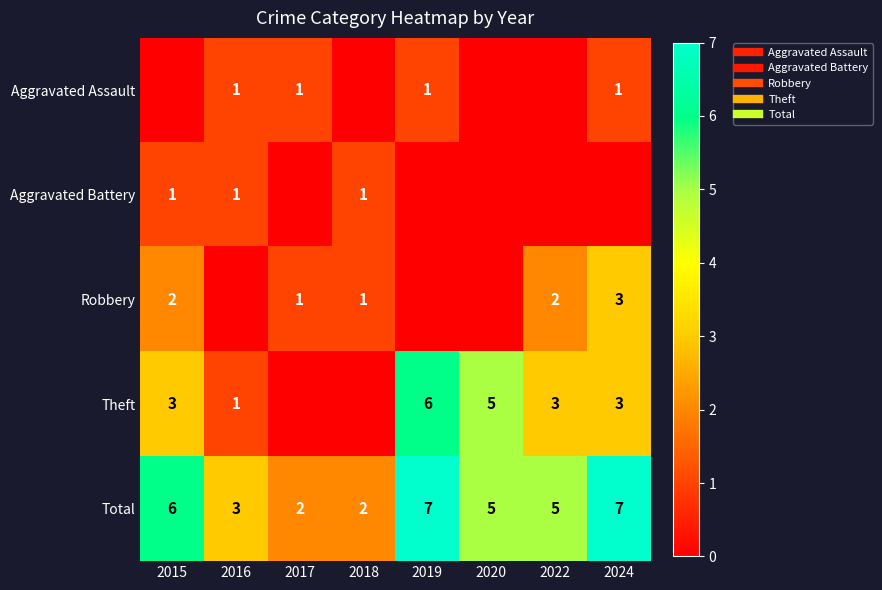

At which label is Aggravated Assault closest to 0?

2015